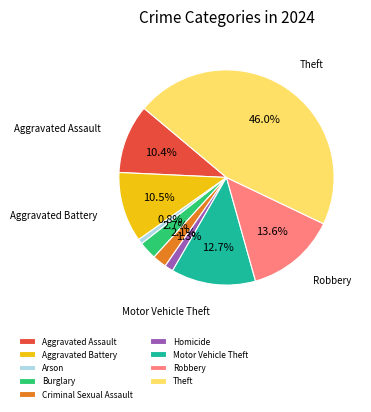

The Homicide slice represents 13% of the pie. True or false?

False